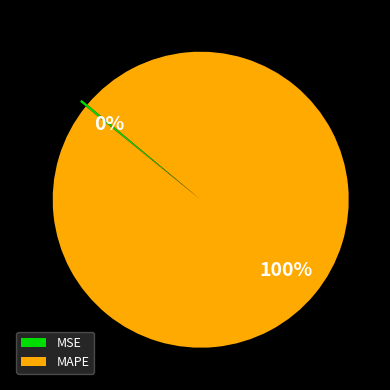

Which slice is the largest?

MAPE